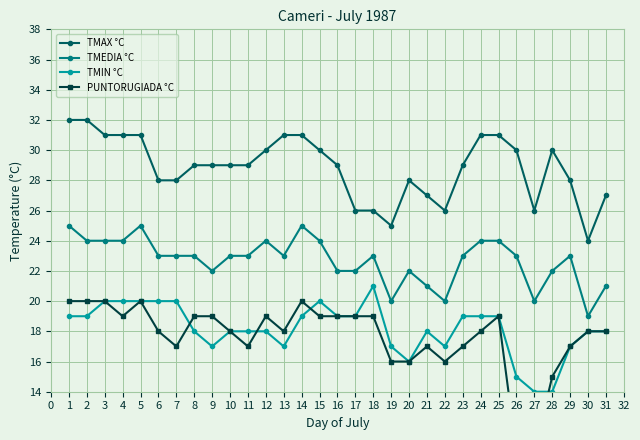

How many series are shown in this chart?

4